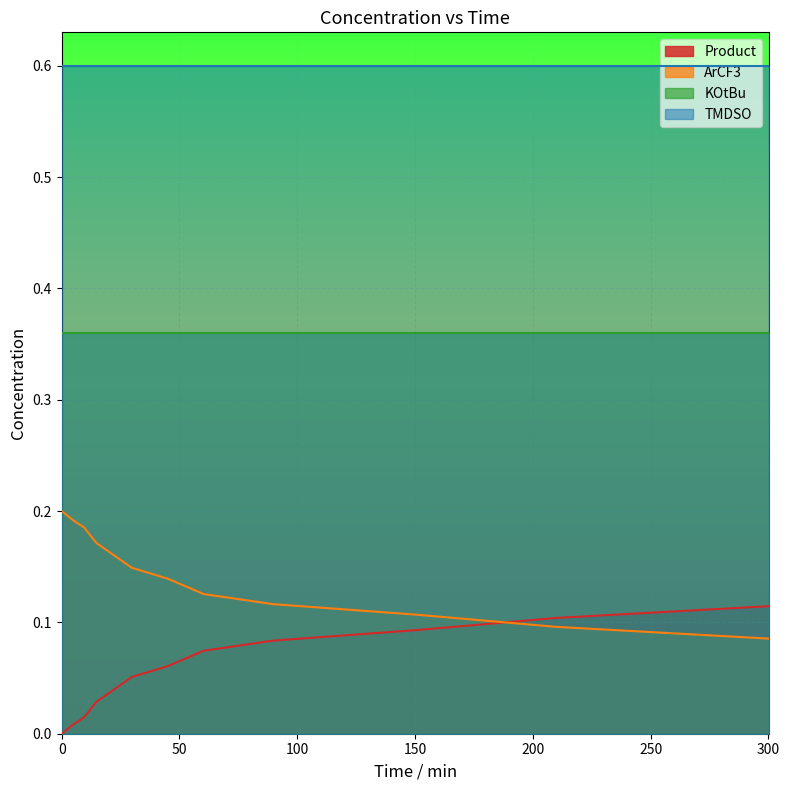

How many lines are shown in the chart?

4